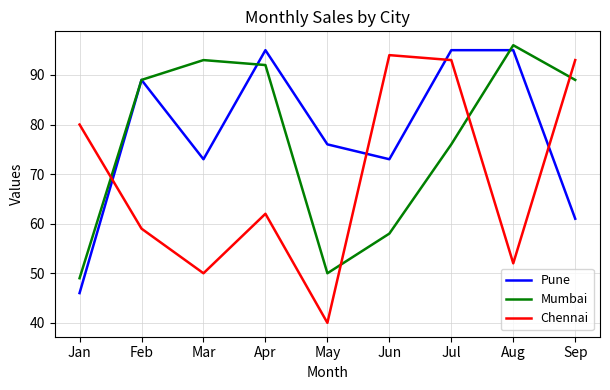

Which series ends up on top after the final intersection of Mumbai and Pune?

Mumbai